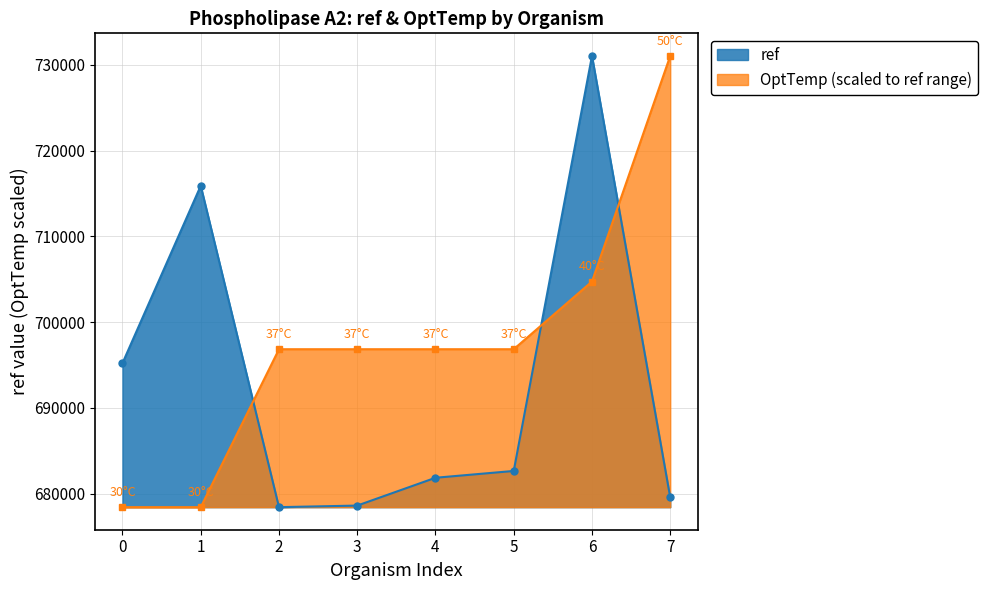

At how many categories does at least one series exceed 703701?

3